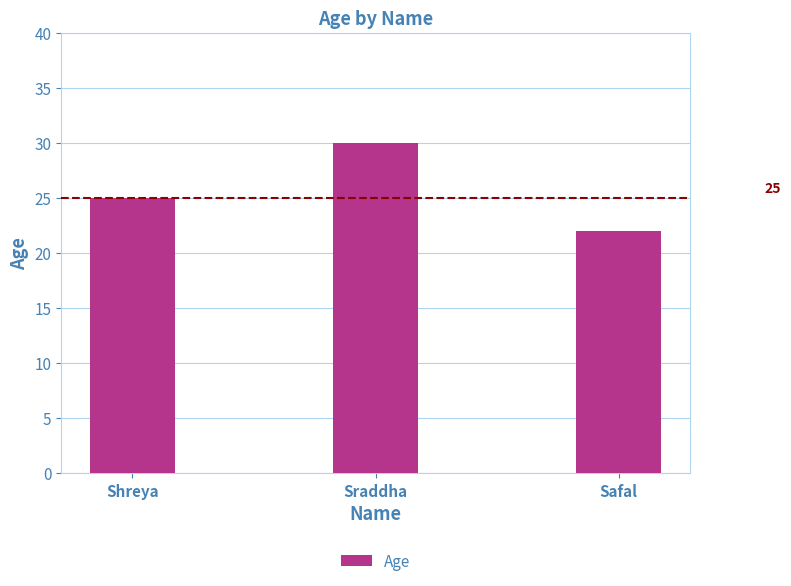

What position from the right is Sraddha?

2